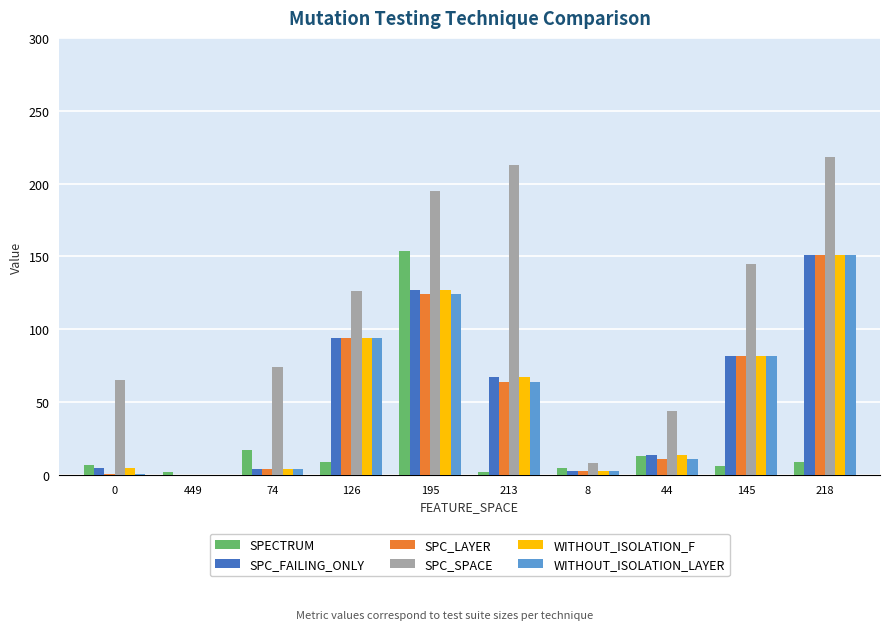

How many groups of bars are there?

10